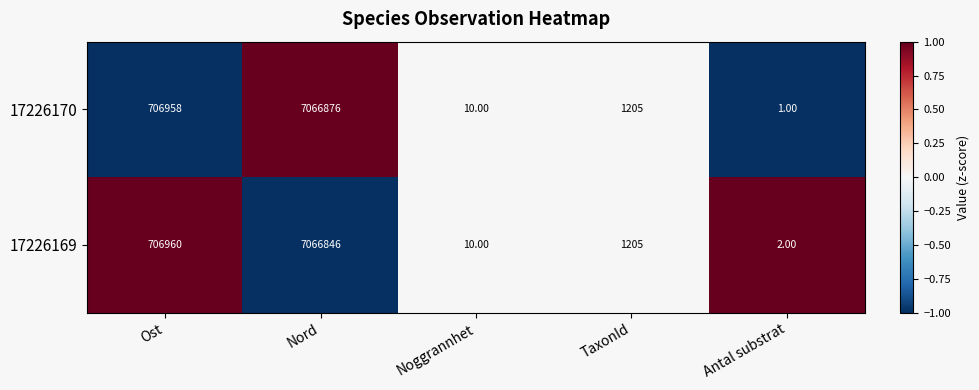

How many series are shown in this chart?

2